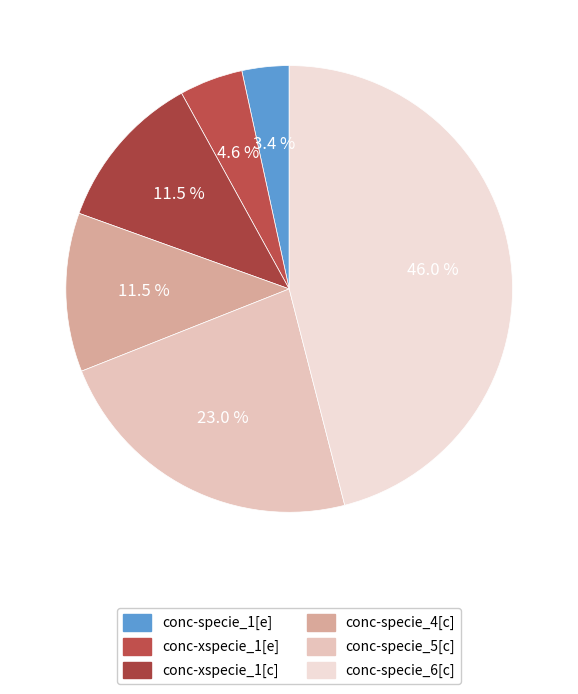

Does any single category account for the majority?

No